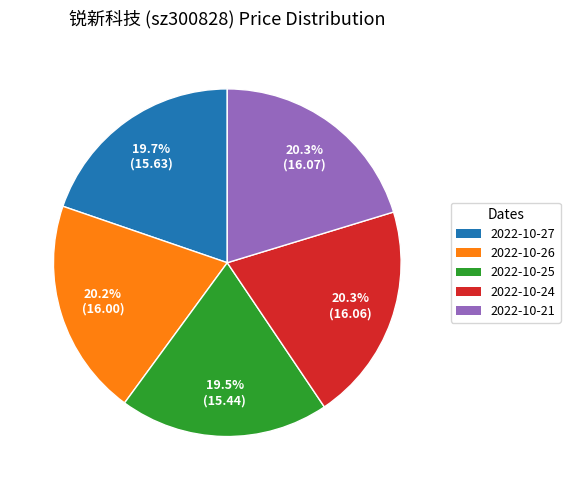

Count the number of slices in the pie.

5